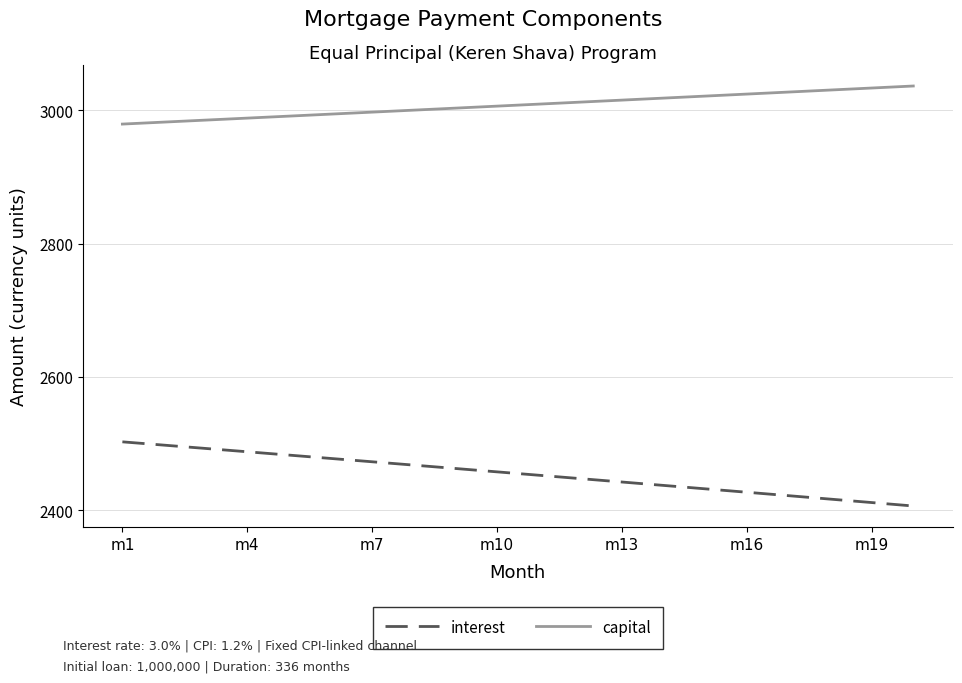

What is the highest value of the capital series?

3036.3